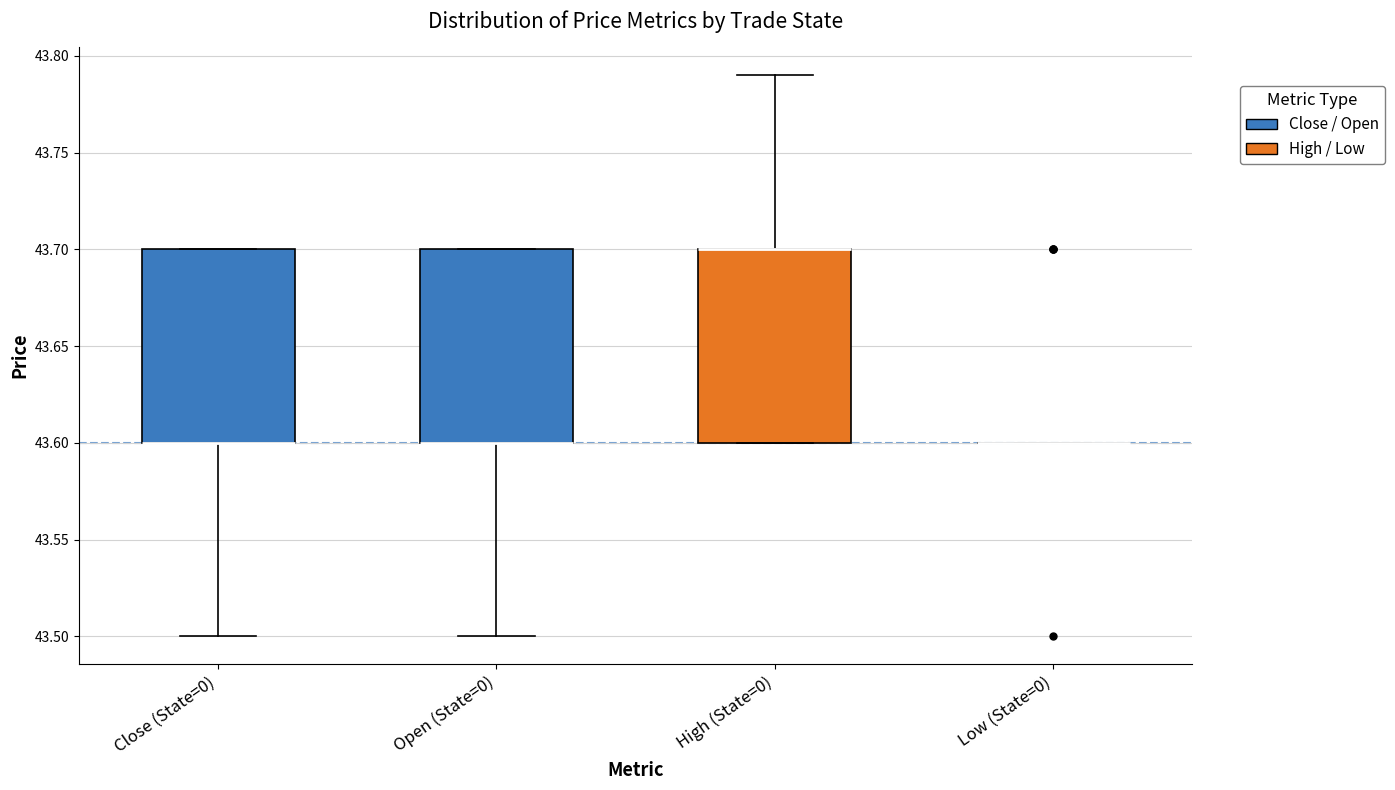

Reading left to right, transcribe this box plot: for each box, give where its median line is, the range the box spans, and where its two whiskers end, as read against the y-axis. The values are not printed on the chart, so give them approximately, as read against the axis.

Close (State=0): median 43.60 (drawn on the box's lower edge), box 43.60 to 43.70, whiskers 43.50 to 43.70
Open (State=0): median 43.60 (drawn on the box's lower edge), box 43.60 to 43.70, whiskers 43.50 to 43.70
High (State=0): median 43.70 (drawn on the box's upper edge), box 43.60 to 43.70, whiskers 43.60 to 43.79
Low (State=0): box collapsed to a line at 43.60, whiskers 43.60 to 43.60